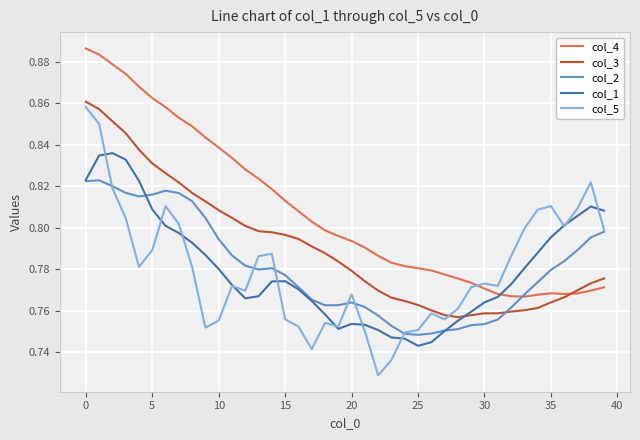

Which series has the widest spread of values?

col_5